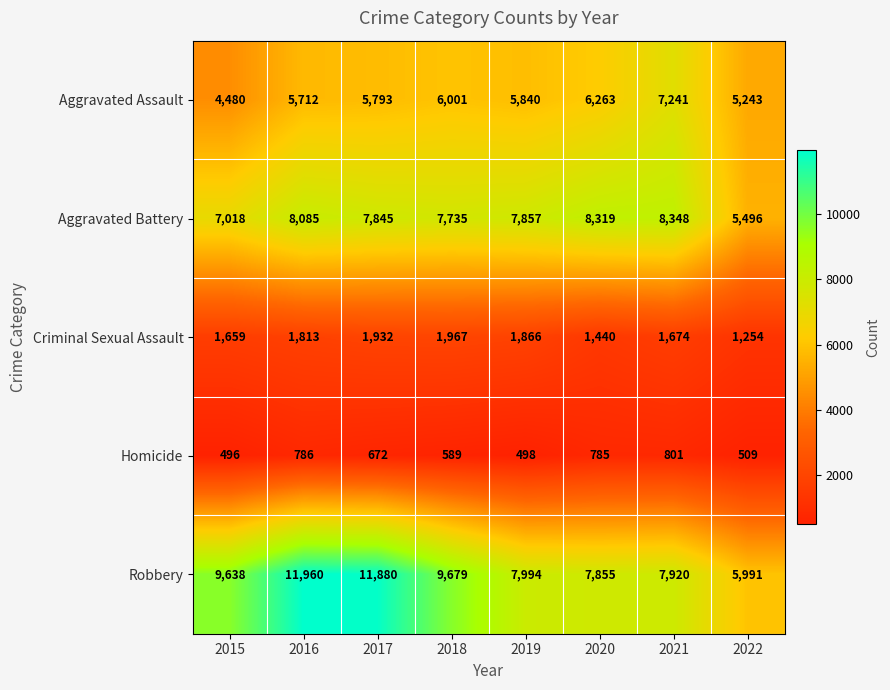

What is the difference between the maximum and minimum values in the Criminal Sexual Assault series?

713